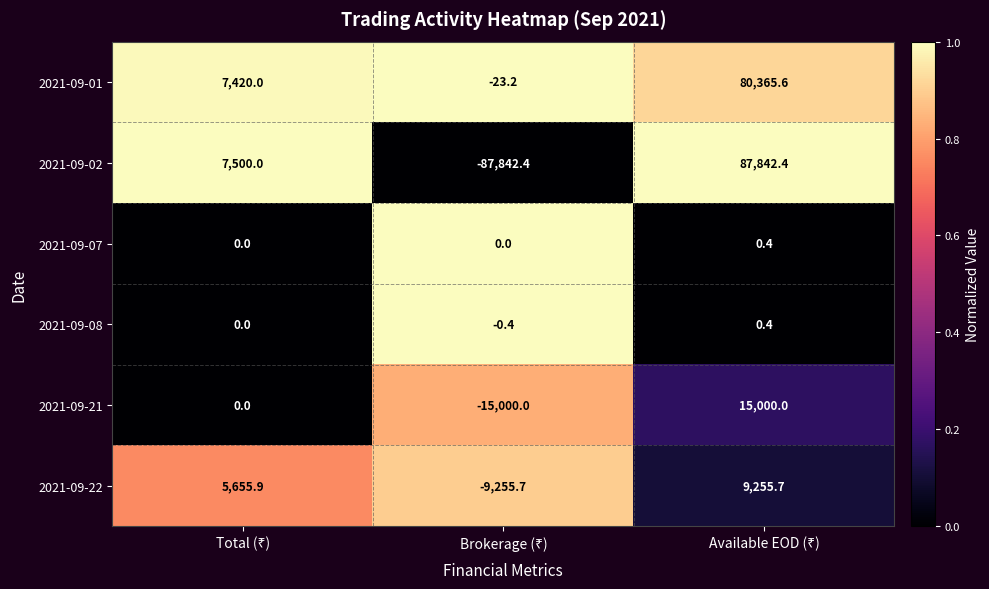

Reading left to right, list all the values displayed in this chart.

2021-09-01: 7420.0	-23.2	80365.6
2021-09-02: 7500.0	-87842.4	87842.4
2021-09-07: 0.0	0.0	0.4
2021-09-08: 0.0	-0.4	0.4
2021-09-21: 0.0	-15000.0	15000.0
2021-09-22: 5655.9	-9255.7	9255.7